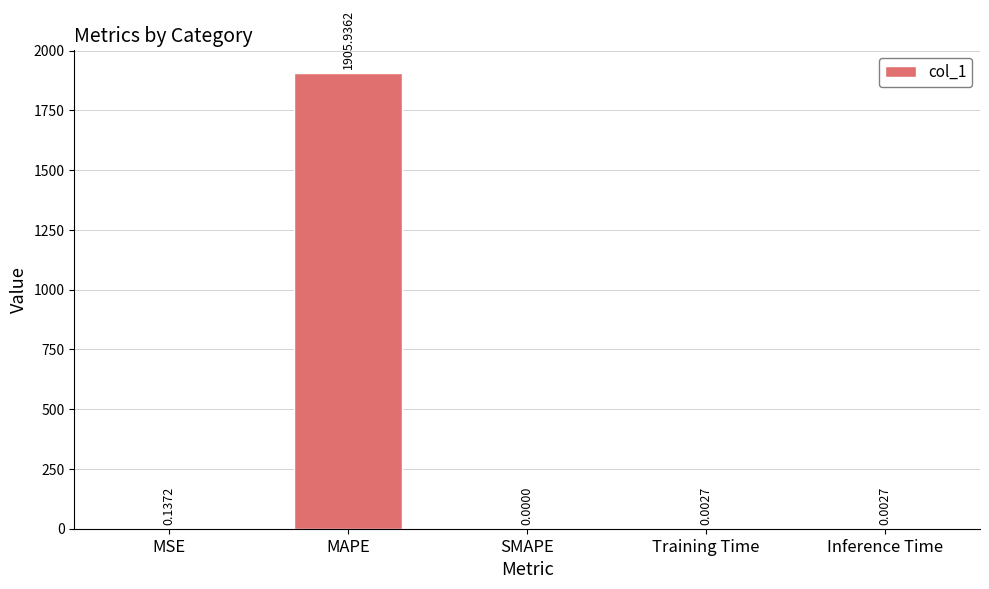

At which label is the value closest to 952?

MSE